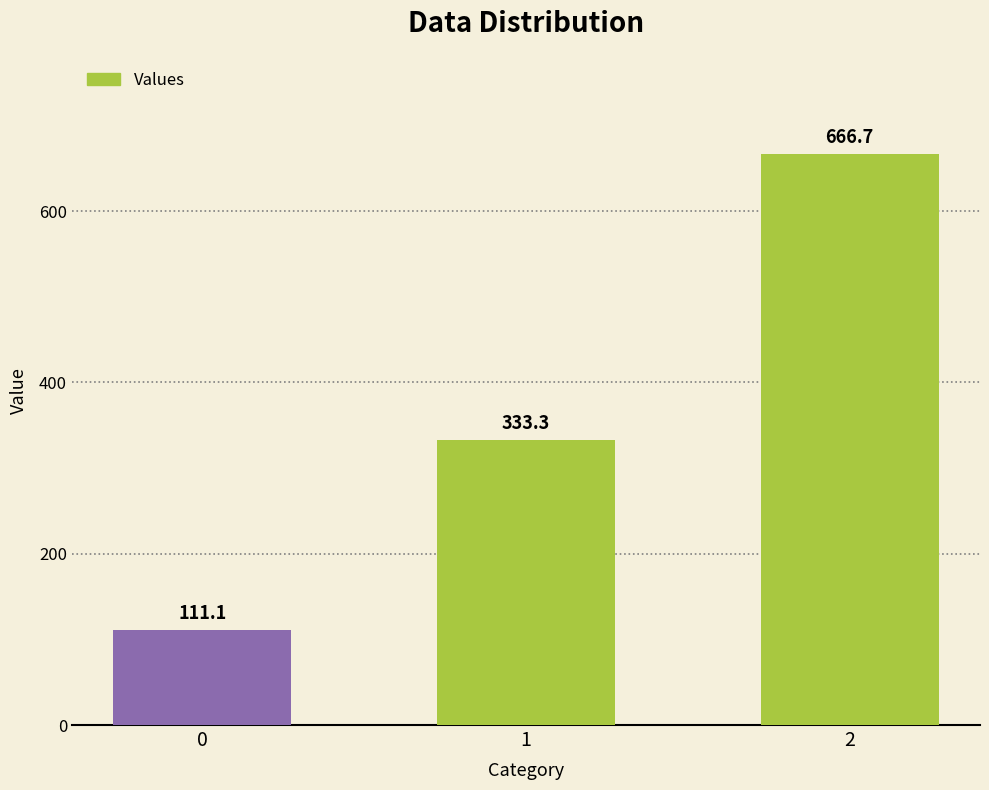

What value does the data have at 0?

111.1